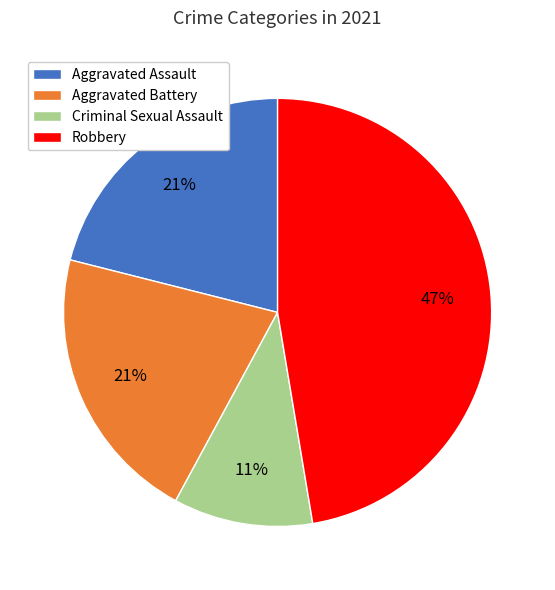

Which slice is the largest?

Robbery